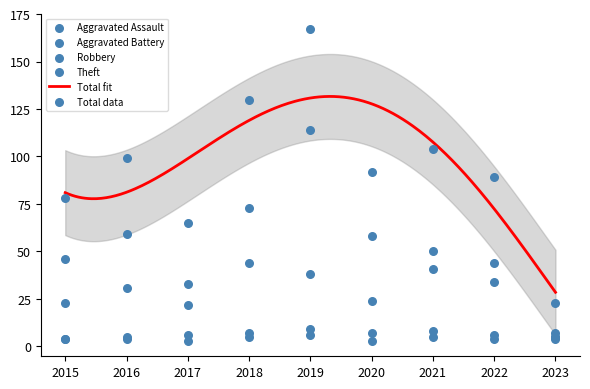

Which series reaches the minimum Y coordinate?

Aggravated Assault